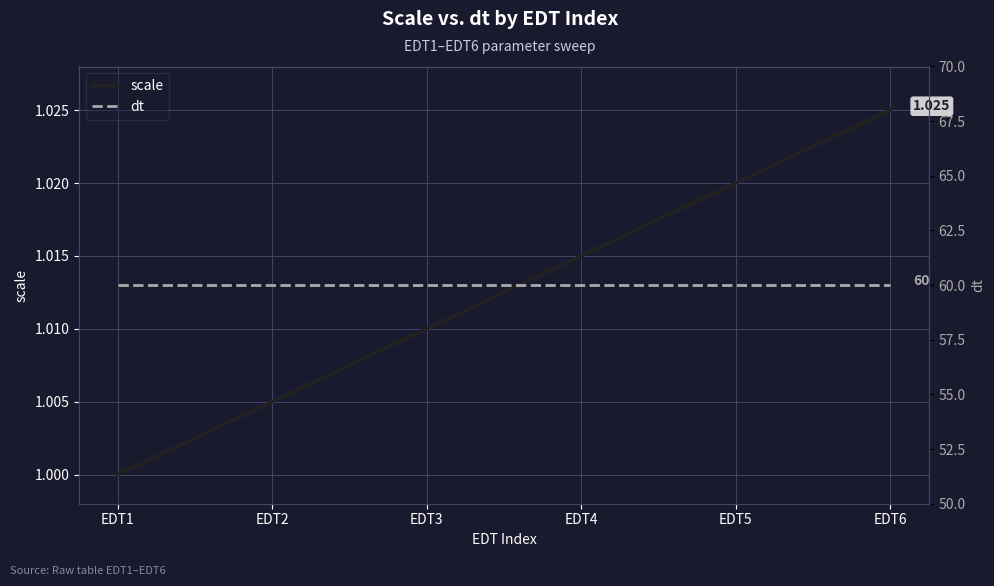

Which series has the largest total across all categories?

dt